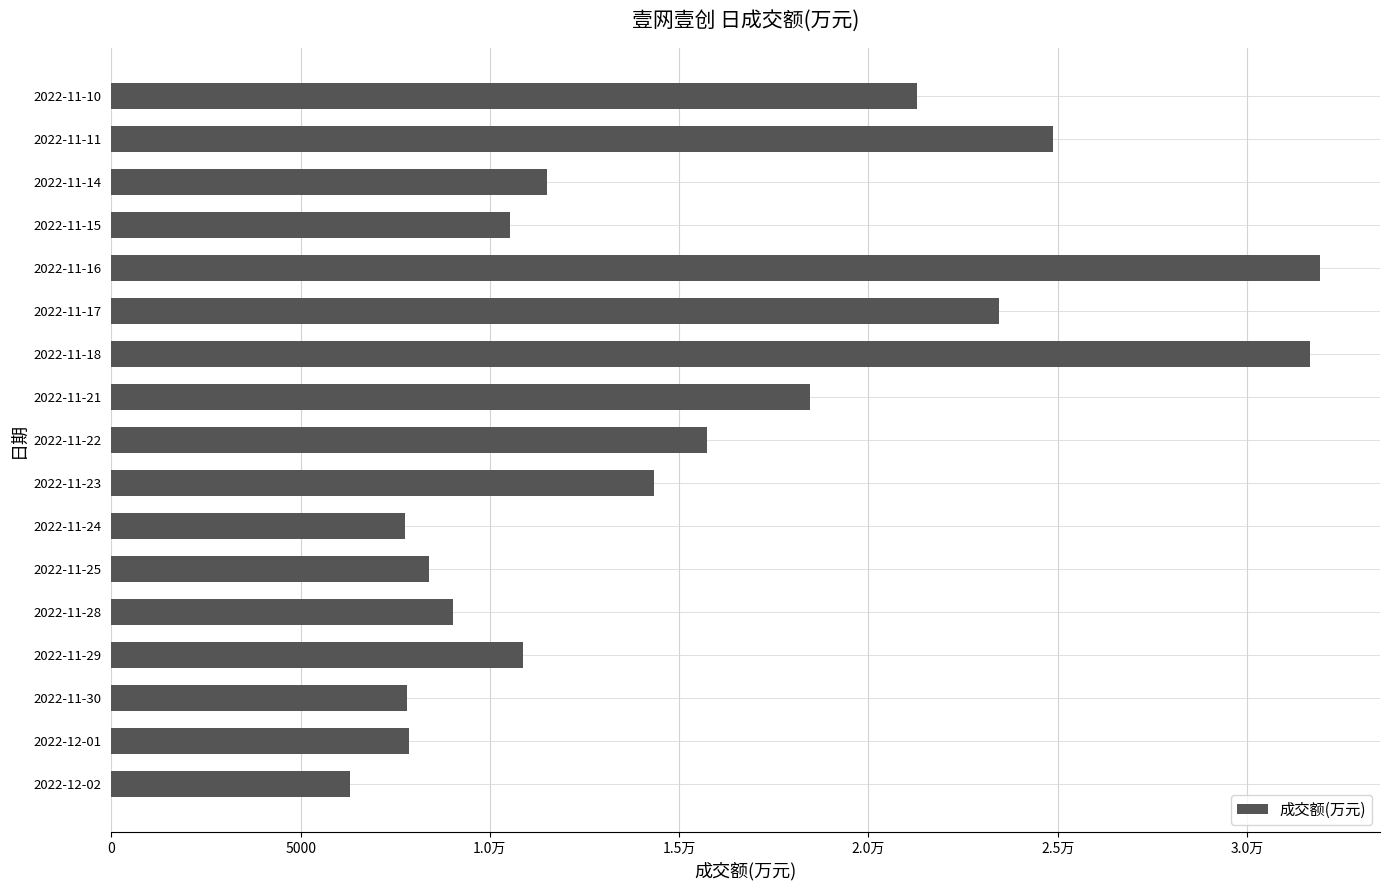

Does the chart contain any negative values?

No